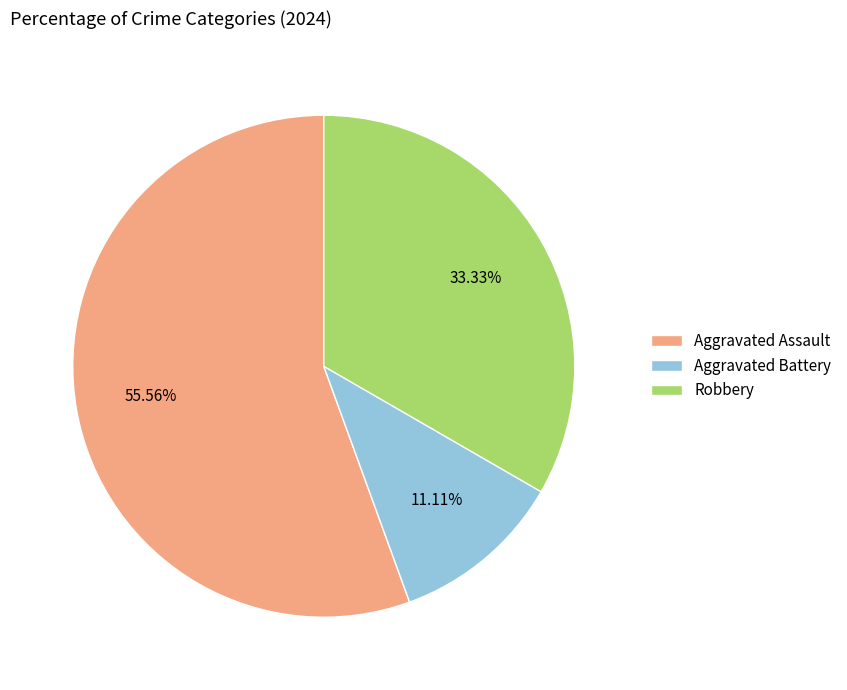

What percentage is NOT represented by Robbery?

66.7%